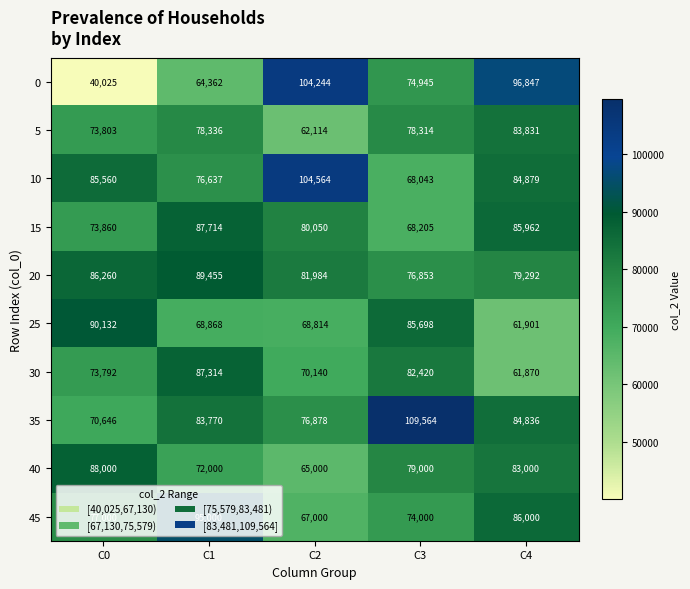

At how many categories does at least one series exceed 80369?

5